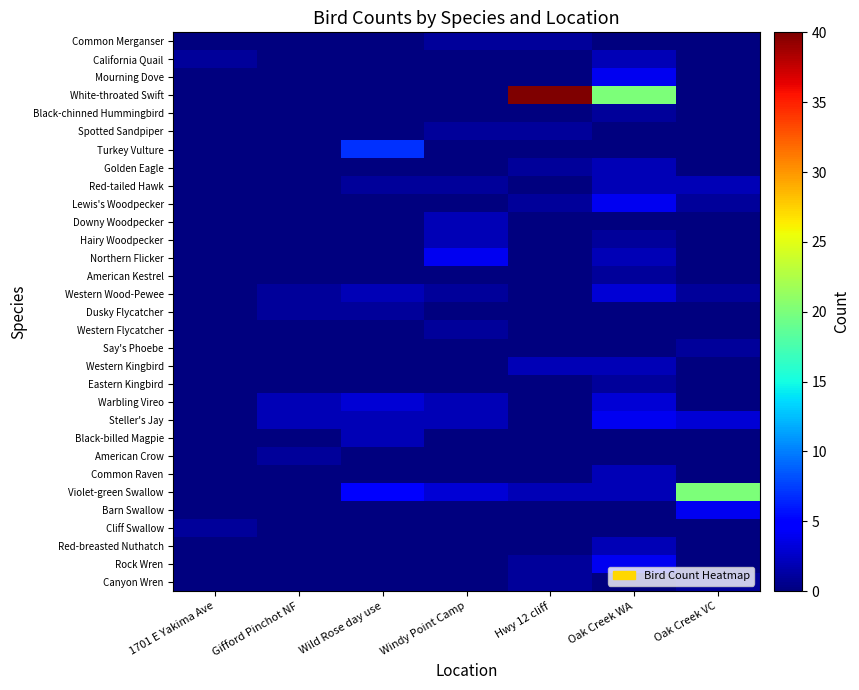

Reading right to left, transcribe all the data shown in this chart.

Common Merganser: Oak Creek VC=0	Oak Creek WA=0	Hwy 12 cliff=1	Windy Point Camp=1	Wild Rose day use=0	Gifford Pinchot NF=0	1701 E Yakima Ave=0
California Quail: Oak Creek VC=0	Oak Creek WA=2	Hwy 12 cliff=0	Windy Point Camp=0	Wild Rose day use=0	Gifford Pinchot NF=0	1701 E Yakima Ave=1
Mourning Dove: Oak Creek VC=0	Oak Creek WA=4	Hwy 12 cliff=0	Windy Point Camp=0	Wild Rose day use=0	Gifford Pinchot NF=0	1701 E Yakima Ave=0
White-throated Swift: Oak Creek VC=0	Oak Creek WA=20	Hwy 12 cliff=40	Windy Point Camp=0	Wild Rose day use=0	Gifford Pinchot NF=0	1701 E Yakima Ave=0
Black-chinned Hummingbird: Oak Creek VC=0	Oak Creek WA=1	Hwy 12 cliff=0	Windy Point Camp=0	Wild Rose day use=0	Gifford Pinchot NF=0	1701 E Yakima Ave=0
Spotted Sandpiper: Oak Creek VC=0	Oak Creek WA=0	Hwy 12 cliff=1	Windy Point Camp=1	Wild Rose day use=0	Gifford Pinchot NF=0	1701 E Yakima Ave=0
Turkey Vulture: Oak Creek VC=0	Oak Creek WA=0	Hwy 12 cliff=0	Windy Point Camp=0	Wild Rose day use=7	Gifford Pinchot NF=0	1701 E Yakima Ave=0
Golden Eagle: Oak Creek VC=0	Oak Creek WA=2	Hwy 12 cliff=1	Windy Point Camp=0	Wild Rose day use=0	Gifford Pinchot NF=0	1701 E Yakima Ave=0
Red-tailed Hawk: Oak Creek VC=2	Oak Creek WA=2	Hwy 12 cliff=0	Windy Point Camp=1	Wild Rose day use=1	Gifford Pinchot NF=0	1701 E Yakima Ave=0
Lewis's Woodpecker: Oak Creek VC=1	Oak Creek WA=4	Hwy 12 cliff=1	Windy Point Camp=0	Wild Rose day use=0	Gifford Pinchot NF=0	1701 E Yakima Ave=0
Downy Woodpecker: Oak Creek VC=0	Oak Creek WA=0	Hwy 12 cliff=0	Windy Point Camp=2	Wild Rose day use=0	Gifford Pinchot NF=0	1701 E Yakima Ave=0
Hairy Woodpecker: Oak Creek VC=0	Oak Creek WA=1	Hwy 12 cliff=0	Windy Point Camp=2	Wild Rose day use=0	Gifford Pinchot NF=0	1701 E Yakima Ave=0
Northern Flicker: Oak Creek VC=0	Oak Creek WA=2	Hwy 12 cliff=0	Windy Point Camp=4	Wild Rose day use=0	Gifford Pinchot NF=0	1701 E Yakima Ave=0
American Kestrel: Oak Creek VC=0	Oak Creek WA=1	Hwy 12 cliff=0	Windy Point Camp=0	Wild Rose day use=0	Gifford Pinchot NF=0	1701 E Yakima Ave=0
Western Wood-Pewee: Oak Creek VC=1	Oak Creek WA=3	Hwy 12 cliff=0	Windy Point Camp=1	Wild Rose day use=2	Gifford Pinchot NF=1	1701 E Yakima Ave=0
Dusky Flycatcher: Oak Creek VC=0	Oak Creek WA=0	Hwy 12 cliff=0	Windy Point Camp=0	Wild Rose day use=1	Gifford Pinchot NF=1	1701 E Yakima Ave=0
Western Flycatcher: Oak Creek VC=0	Oak Creek WA=0	Hwy 12 cliff=0	Windy Point Camp=1	Wild Rose day use=0	Gifford Pinchot NF=0	1701 E Yakima Ave=0
Say's Phoebe: Oak Creek VC=1	Oak Creek WA=0	Hwy 12 cliff=0	Windy Point Camp=0	Wild Rose day use=0	Gifford Pinchot NF=0	1701 E Yakima Ave=0
Western Kingbird: Oak Creek VC=0	Oak Creek WA=2	Hwy 12 cliff=2	Windy Point Camp=0	Wild Rose day use=0	Gifford Pinchot NF=0	1701 E Yakima Ave=0
Eastern Kingbird: Oak Creek VC=0	Oak Creek WA=1	Hwy 12 cliff=0	Windy Point Camp=0	Wild Rose day use=0	Gifford Pinchot NF=0	1701 E Yakima Ave=0
Warbling Vireo: Oak Creek VC=0	Oak Creek WA=3	Hwy 12 cliff=0	Windy Point Camp=2	Wild Rose day use=3	Gifford Pinchot NF=2	1701 E Yakima Ave=0
Steller's Jay: Oak Creek VC=3	Oak Creek WA=4	Hwy 12 cliff=0	Windy Point Camp=2	Wild Rose day use=2	Gifford Pinchot NF=2	1701 E Yakima Ave=0
Black-billed Magpie: Oak Creek VC=0	Oak Creek WA=0	Hwy 12 cliff=0	Windy Point Camp=0	Wild Rose day use=2	Gifford Pinchot NF=0	1701 E Yakima Ave=0
American Crow: Oak Creek VC=0	Oak Creek WA=0	Hwy 12 cliff=0	Windy Point Camp=0	Wild Rose day use=0	Gifford Pinchot NF=1	1701 E Yakima Ave=0
Common Raven: Oak Creek VC=0	Oak Creek WA=2	Hwy 12 cliff=0	Windy Point Camp=0	Wild Rose day use=0	Gifford Pinchot NF=0	1701 E Yakima Ave=0
Violet-green Swallow: Oak Creek VC=20	Oak Creek WA=2	Hwy 12 cliff=2	Windy Point Camp=3	Wild Rose day use=5	Gifford Pinchot NF=0	1701 E Yakima Ave=0
Barn Swallow: Oak Creek VC=4	Oak Creek WA=0	Hwy 12 cliff=0	Windy Point Camp=0	Wild Rose day use=0	Gifford Pinchot NF=0	1701 E Yakima Ave=0
Cliff Swallow: Oak Creek VC=0	Oak Creek WA=0	Hwy 12 cliff=0	Windy Point Camp=0	Wild Rose day use=0	Gifford Pinchot NF=0	1701 E Yakima Ave=1
Red-breasted Nuthatch: Oak Creek VC=0	Oak Creek WA=2	Hwy 12 cliff=0	Windy Point Camp=0	Wild Rose day use=0	Gifford Pinchot NF=0	1701 E Yakima Ave=0
Rock Wren: Oak Creek VC=0	Oak Creek WA=4	Hwy 12 cliff=1	Windy Point Camp=0	Wild Rose day use=0	Gifford Pinchot NF=0	1701 E Yakima Ave=0
Canyon Wren: Oak Creek VC=1	Oak Creek WA=0	Hwy 12 cliff=1	Windy Point Camp=0	Wild Rose day use=0	Gifford Pinchot NF=0	1701 E Yakima Ave=0